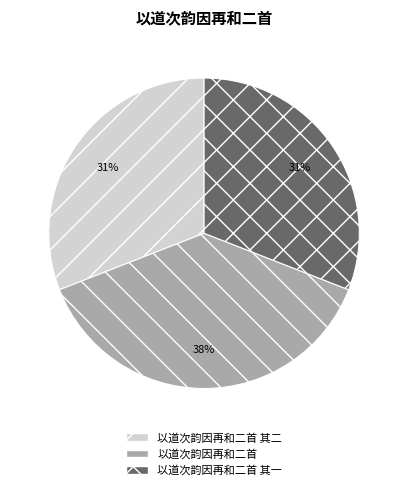

Is it true that 以道次韵因再和二首 其一 is 18% of the pie?

False